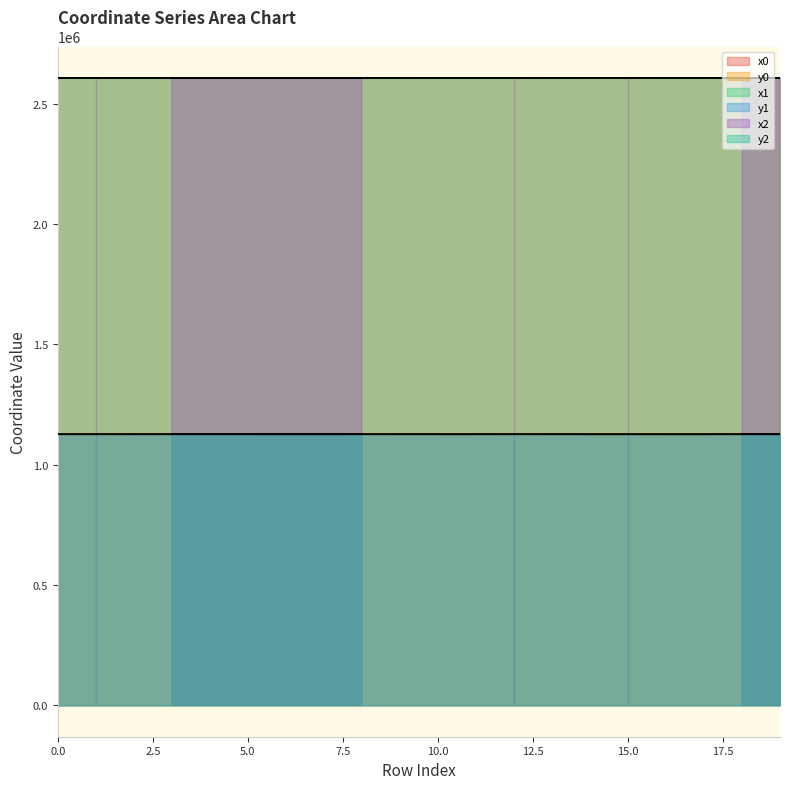

Which series has the largest total across all categories?

x0